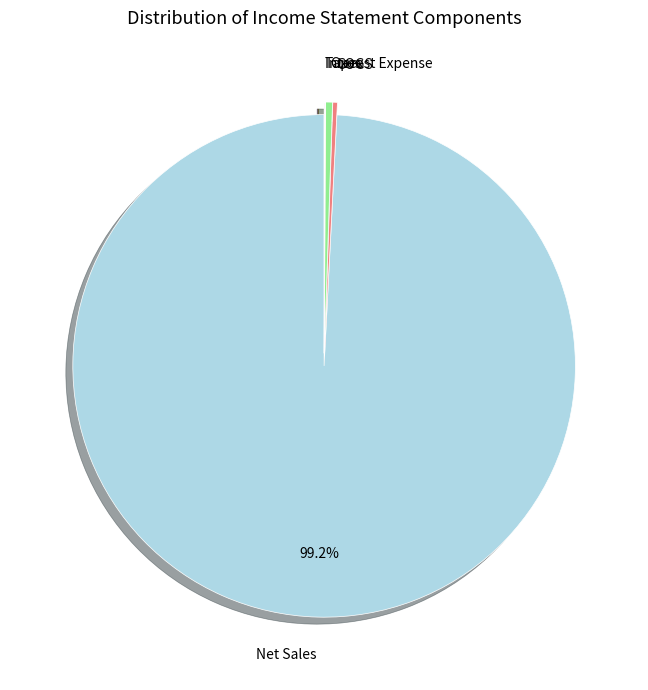

Which slice represents more than half of the pie?

Net Sales